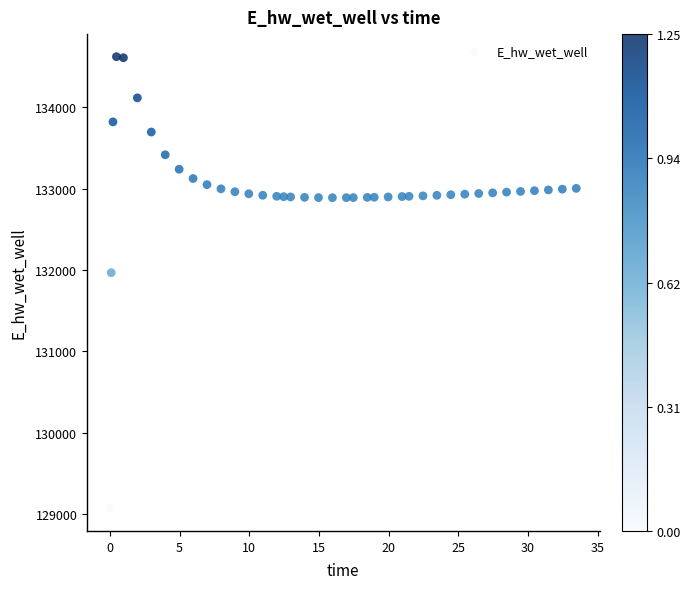

What is the range of X values (max minus min)?

33.4